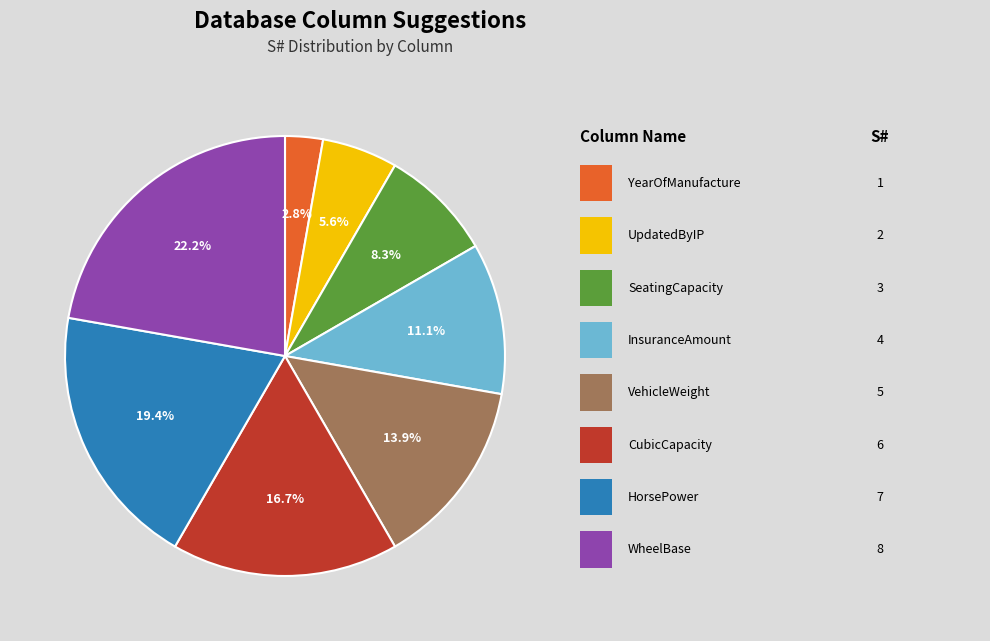

Does any single category account for the majority?

No